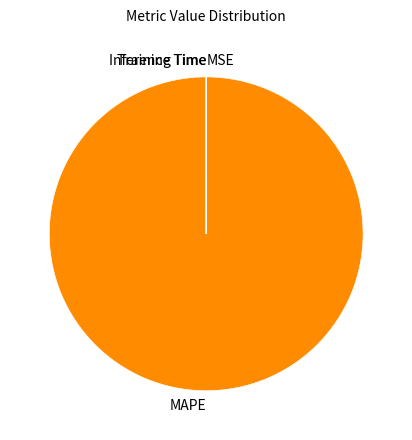

What is the largest slice in the pie chart?

MAPE